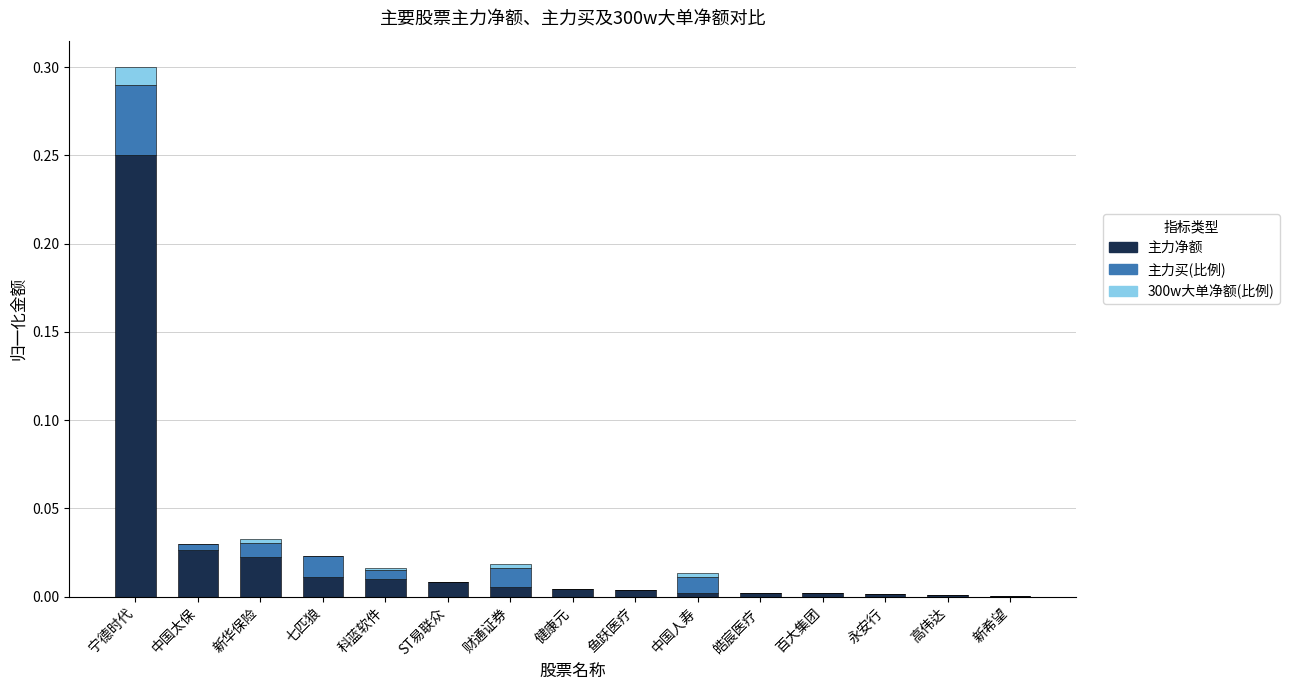

At which category is the sum across all series the highest?

宁德时代